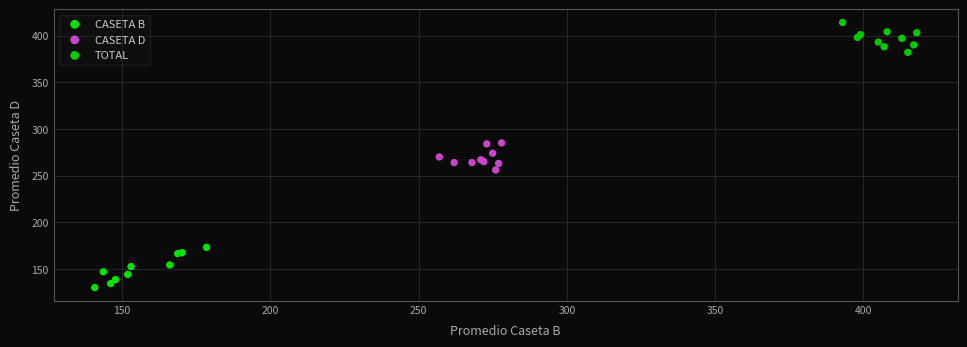

Which series reaches the minimum Y coordinate?

CASETA B